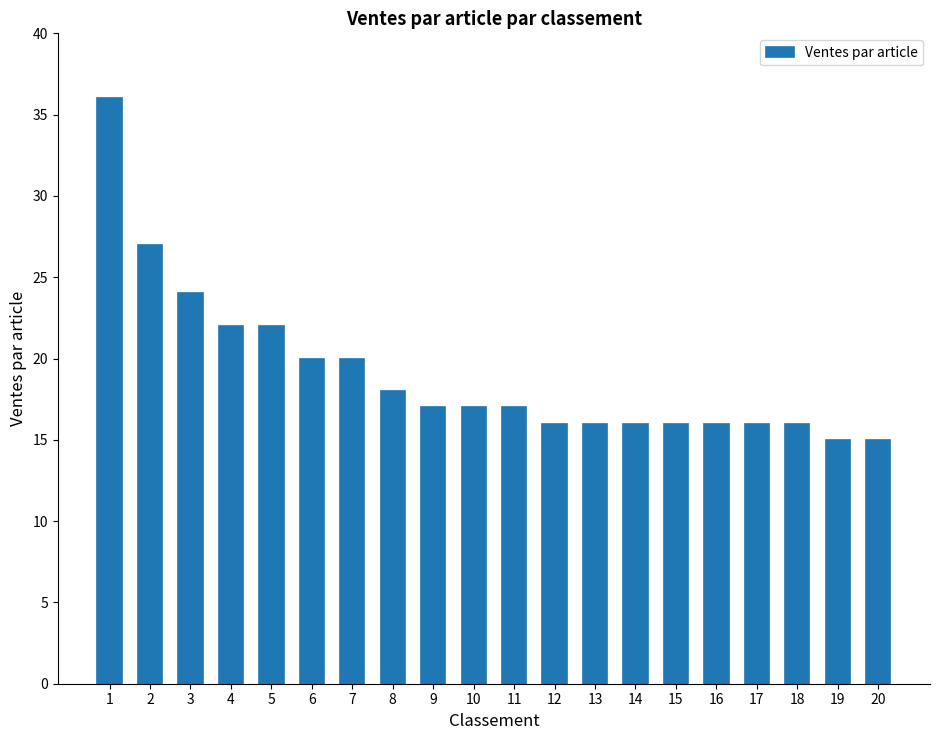

Count the number of data series in this chart.

1